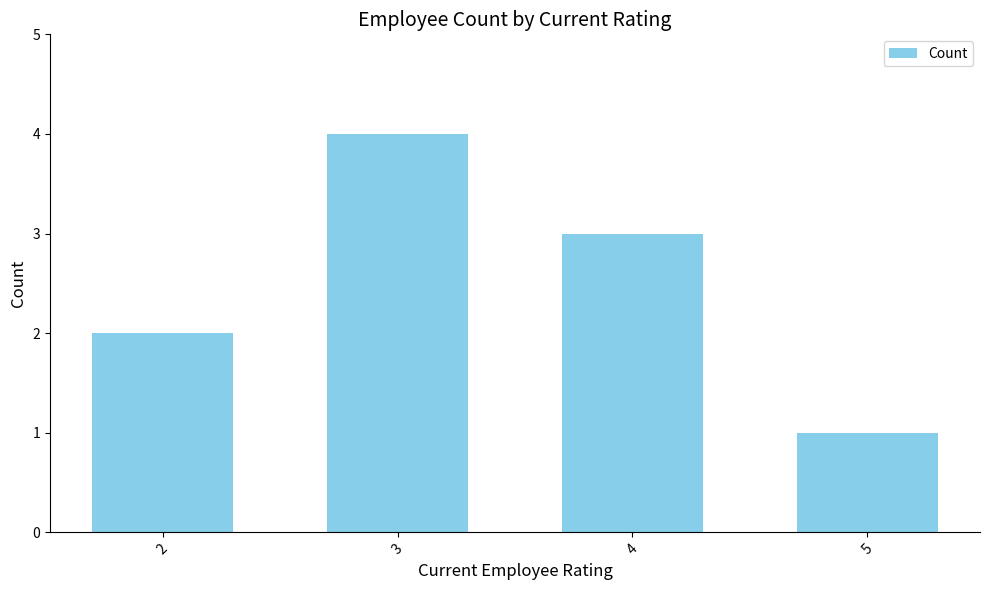

Does the chart contain stacked bars?

No